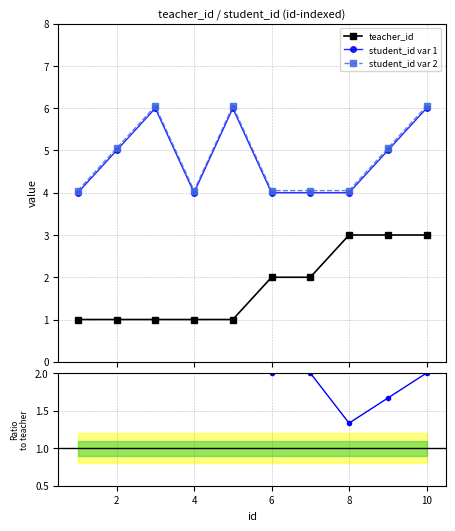

Does the chart display data point markers on the line(s)?

Yes